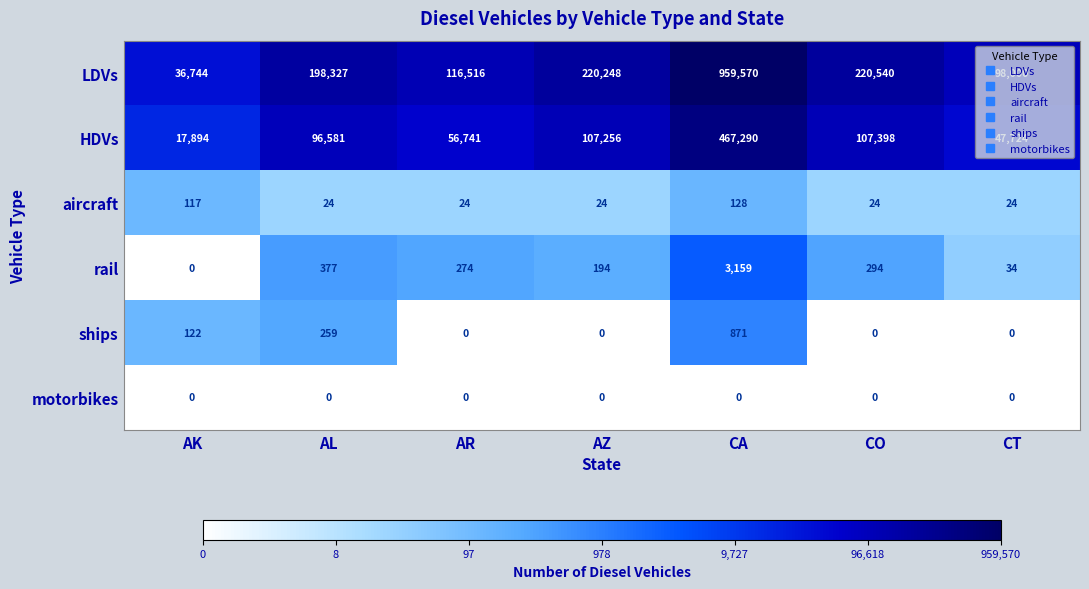

What is the average value of the ships series?

179